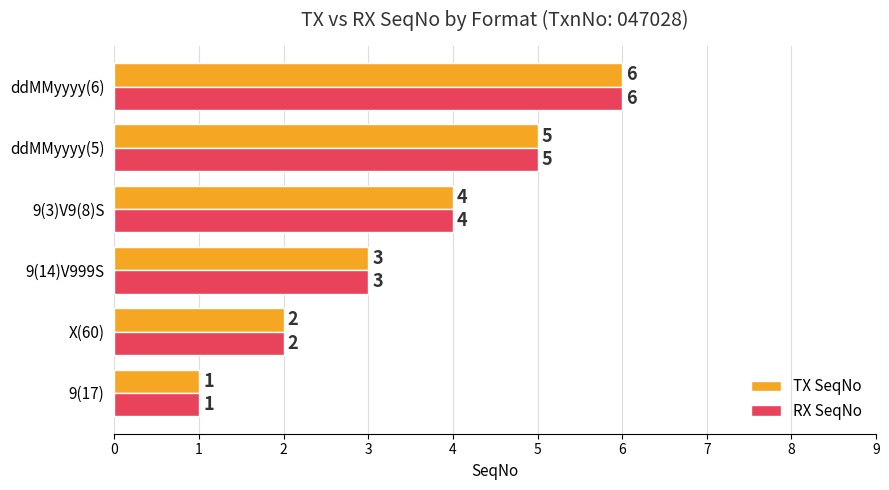

What is the maximum value shown in the chart?

6